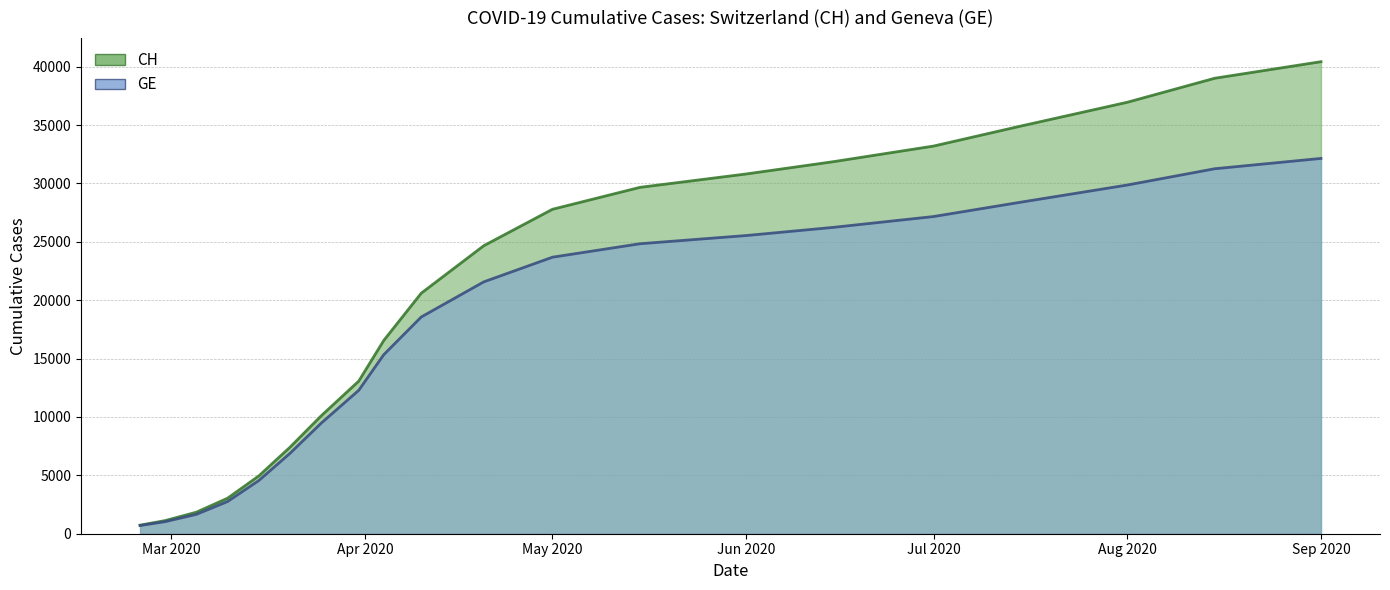

What is the label of the 5th point from the right?

Jul 2020